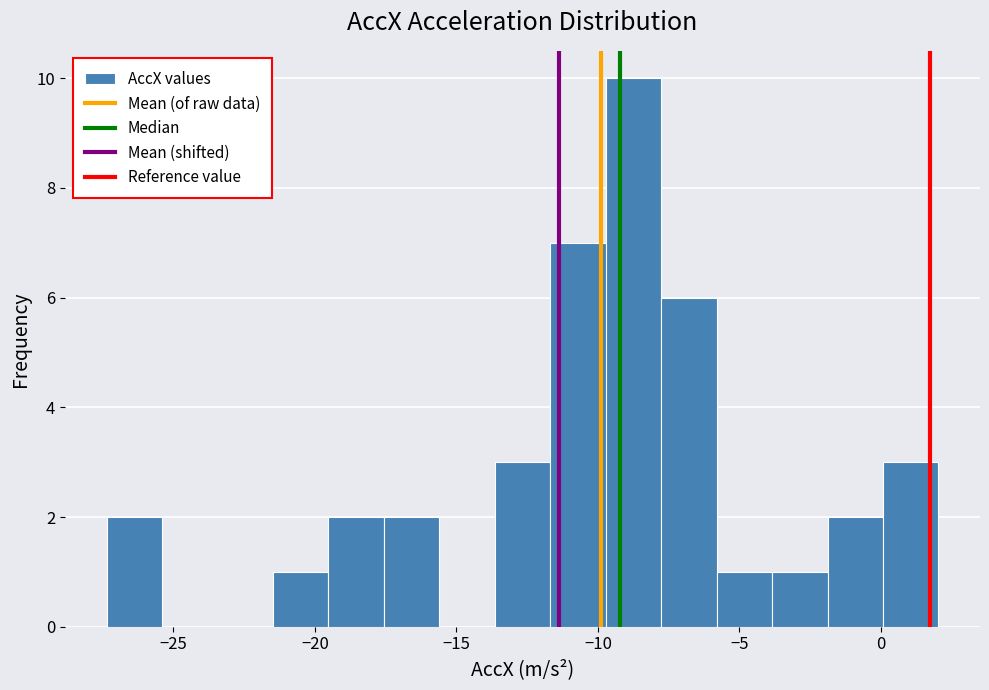

Around what value on the x-axis is the tallest bar? Give the approximate position of its centre, as read against the axis.

-8.5